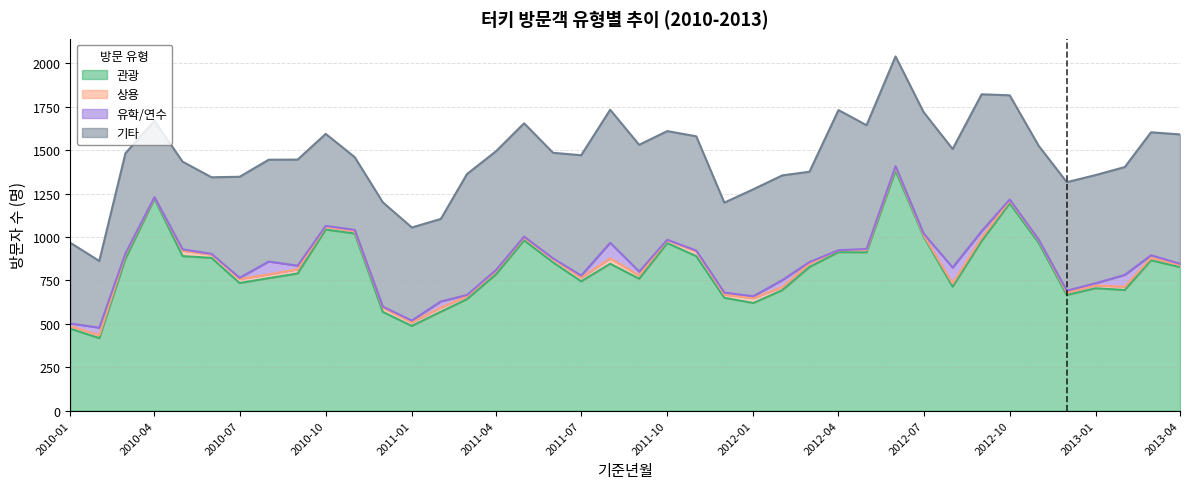

The 기타 series shows 468 at 2012-09. True or false?

False